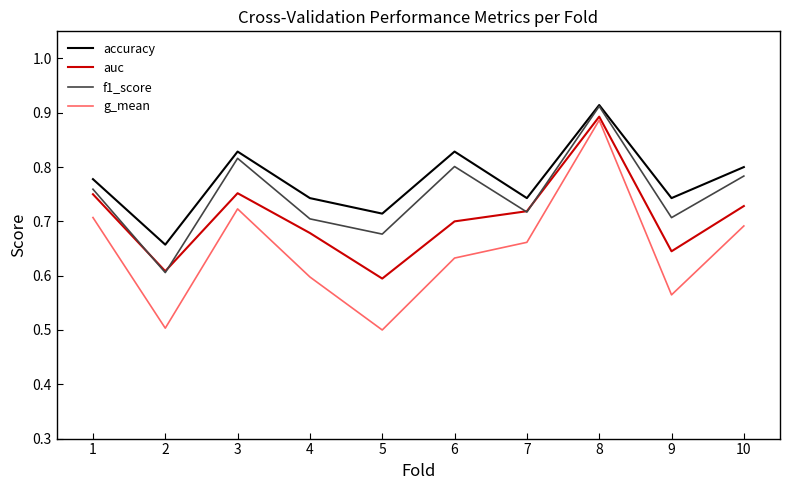

Where is the first local maximum for accuracy?

3